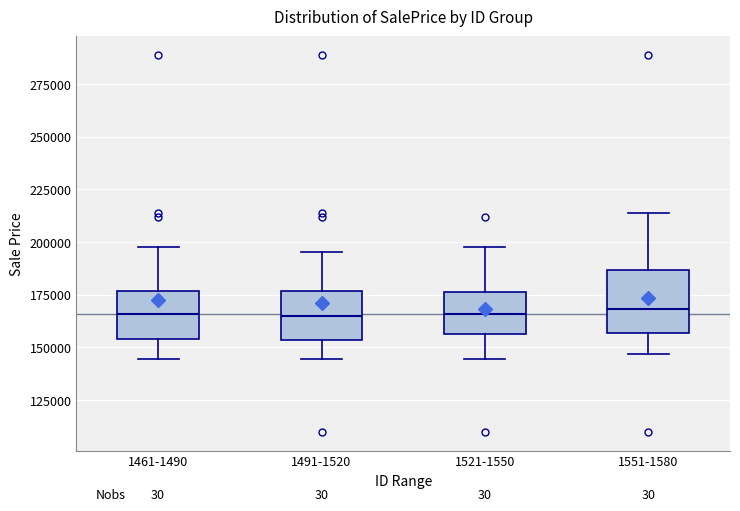

Reading left to right, transcribe this box plot: for each box, give where its median line is, the range the box spans, and where its two whiskers end, as read against the y-axis. The values are not printed on the chart, so give them approximately, as read against the axis.

1461-1490: median 165000, box 155000 to 175000, whiskers 145000 to 195000
1491-1520: median 165000, box 155000 to 175000, whiskers 145000 to 195000
1521-1550: median 165000, box 155000 to 175000, whiskers 145000 to 195000
1551-1580: median 170000, box 155000 to 185000, whiskers 145000 to 215000